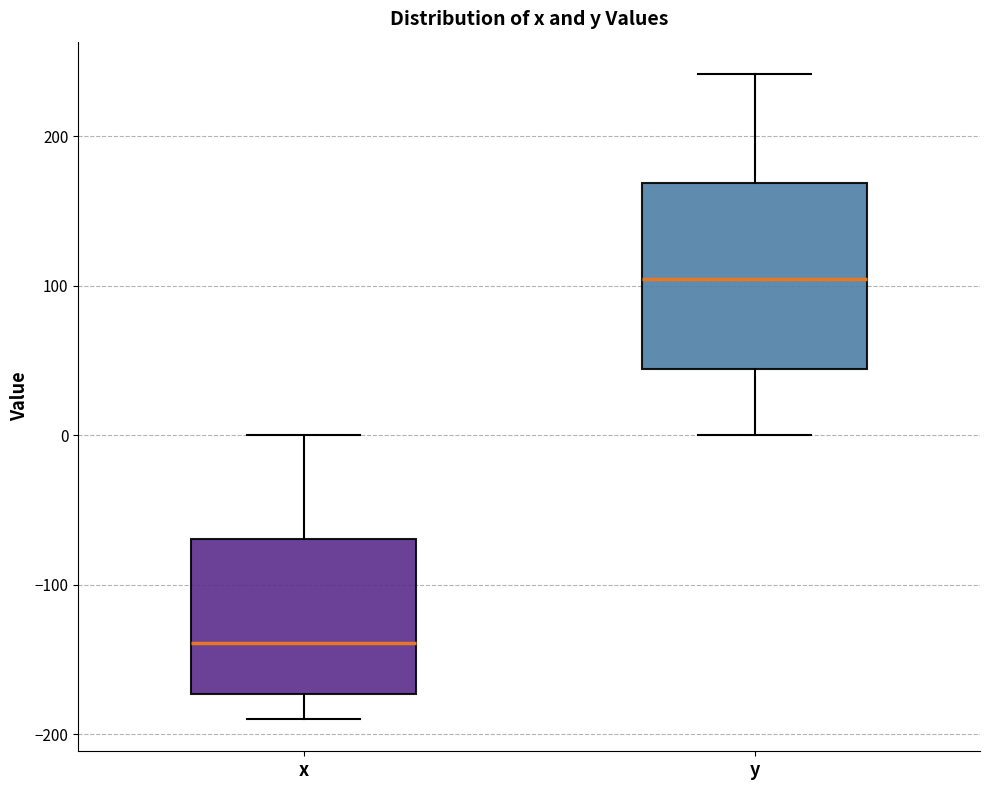

Reading left to right, transcribe this box plot: for each box, give where its median line is, the range the box spans, and where its two whiskers end, as read against the y-axis. The values are not printed on the chart, so give them approximately, as read against the axis.

x: median -140, box -170 to -70, whiskers -190 to 0
y: median 100, box 40 to 170, whiskers 0 to 240